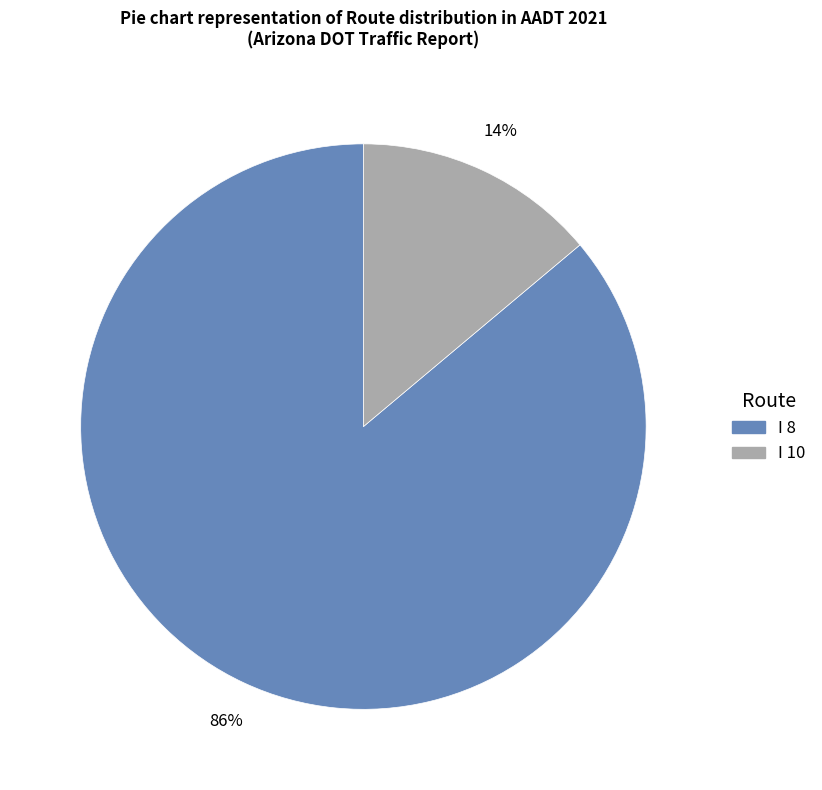

Which slice is the smallest?

I 10